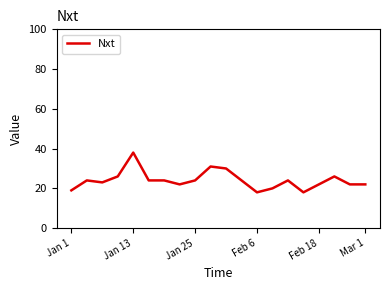

What is the minimum value shown in the chart?

18